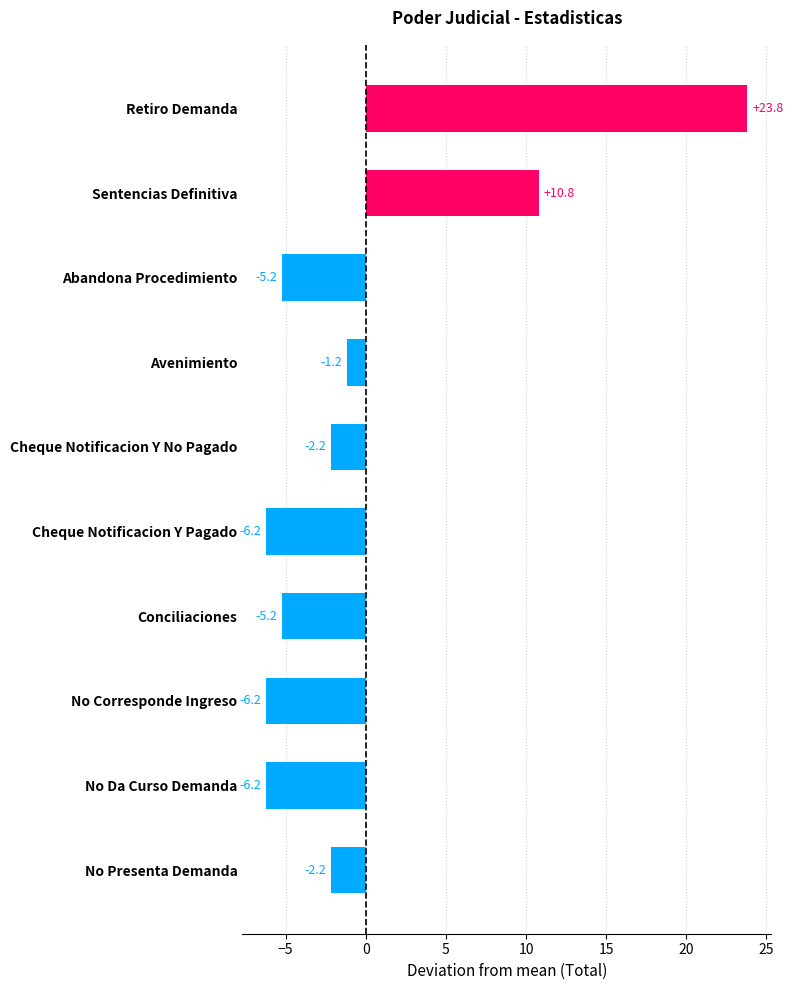

How many values are above zero?

2